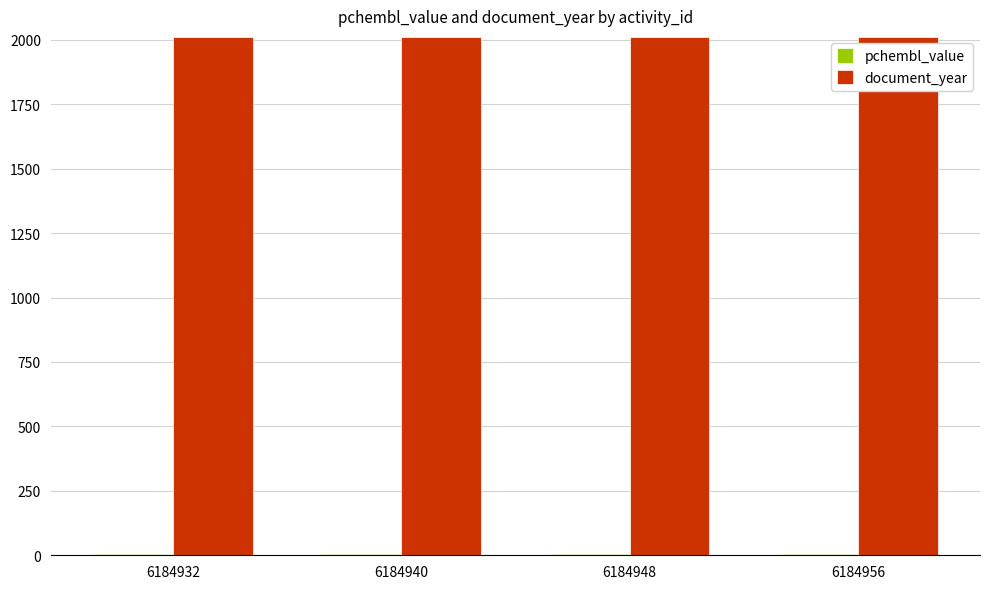

The value of document_year at 6184932 is 2011.0. True or false?

True